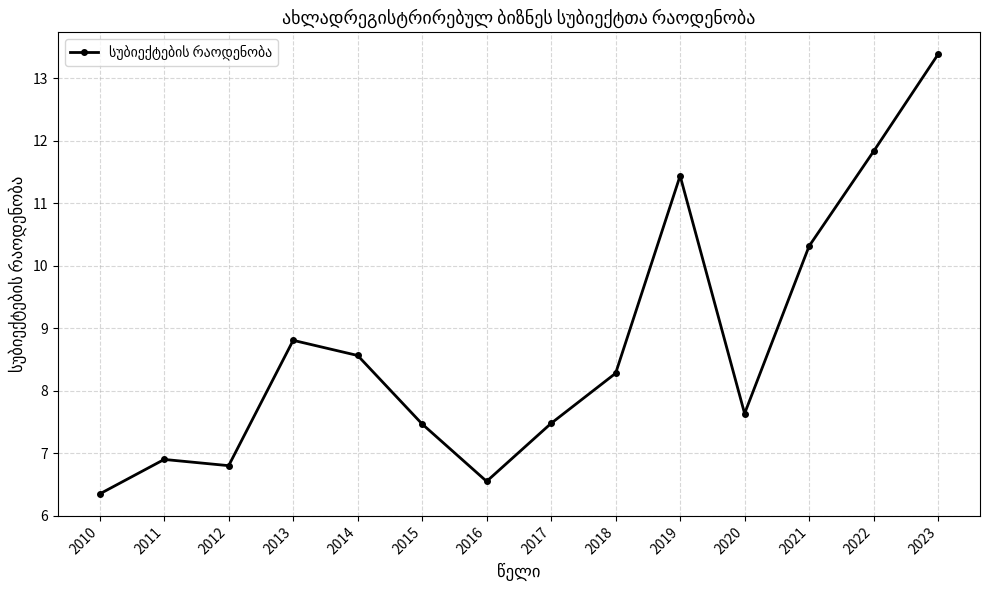

How many values are below 8?

7